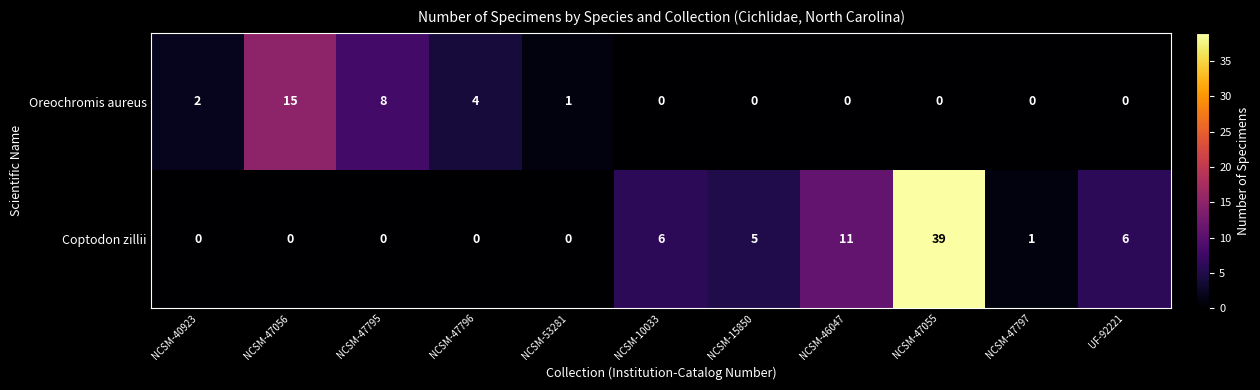

Reading left to right, list all the values displayed in this chart.

Oreochromis aureus: 2	15	8	4	1	0	0	0	0	0	0
Coptodon zillii: 0	0	0	0	0	6	5	11	39	1	6